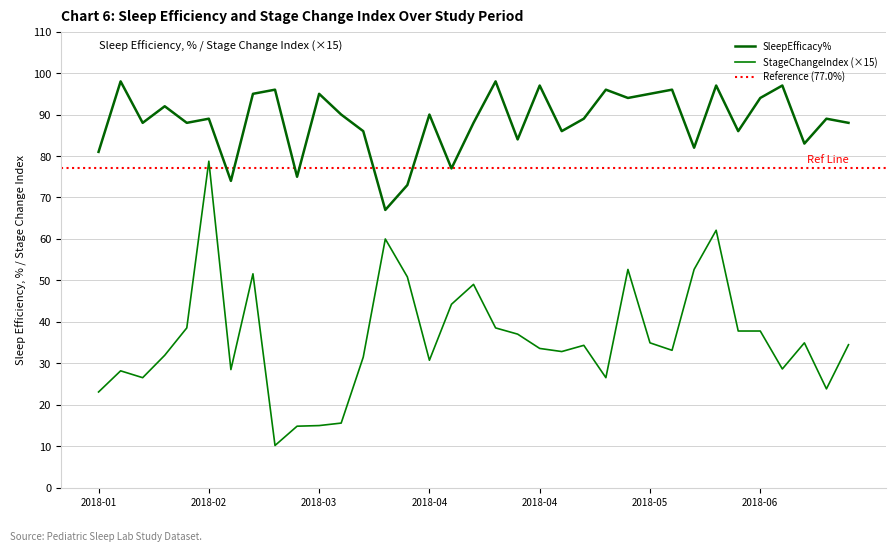

Which series changed the most between 2018-02-15 and 2018-04-16?

StageChangeIndex